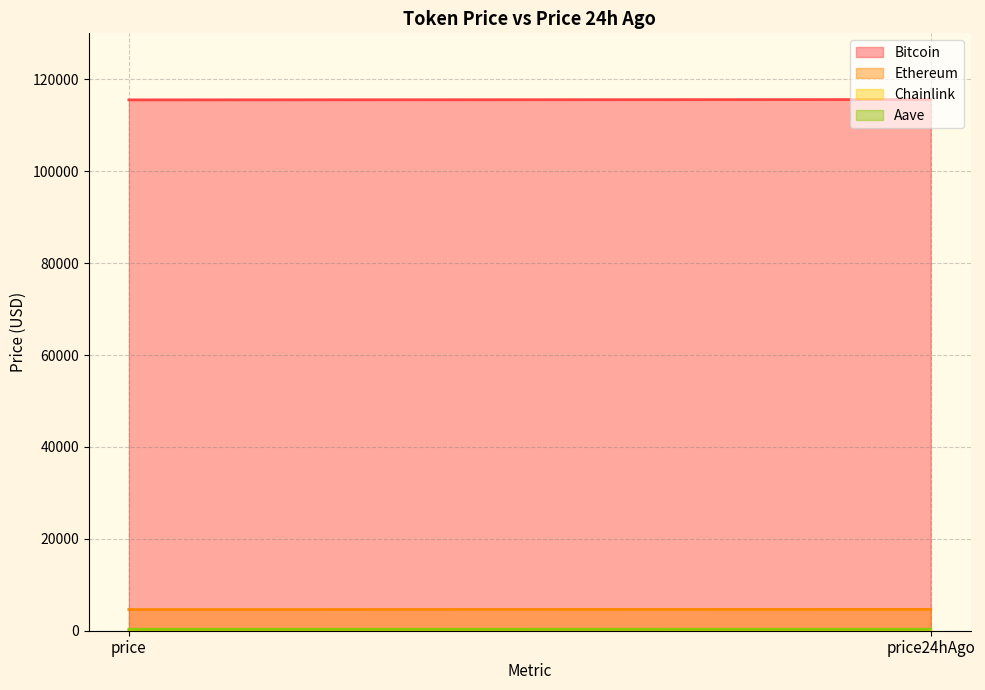

At which label is Aave closest to 309?

price